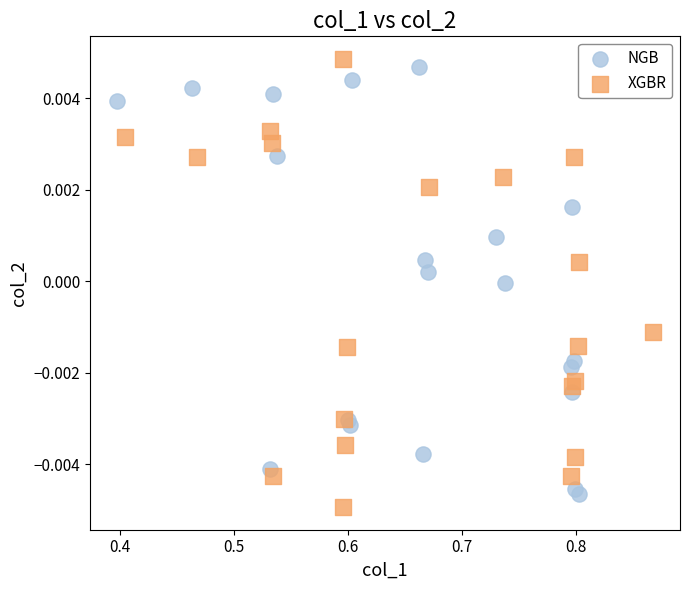

Which series has the largest Y range (max minus min)?

XGBR